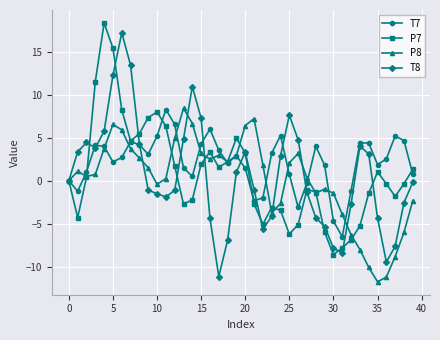

Which series has the largest total across all categories?

T7